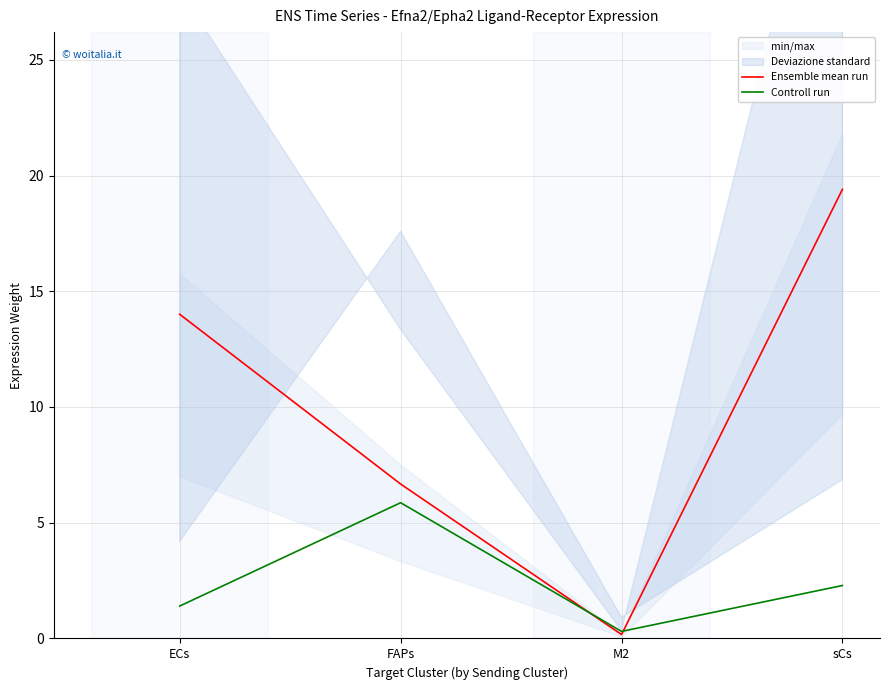

In Ensemble mean run, how many points are lower than both neighbors (excluding endpoints)?

1